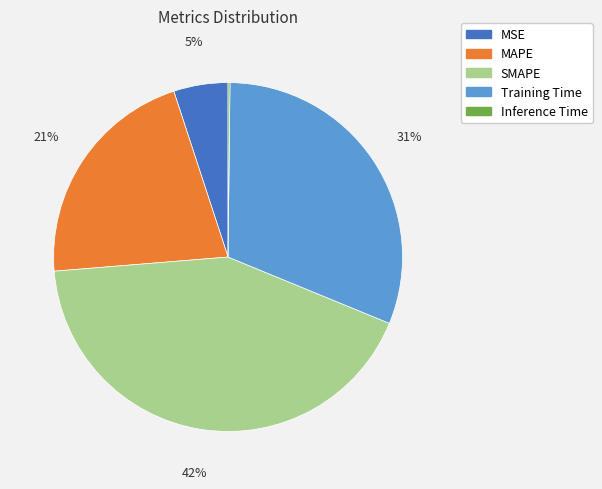

Approximately how many times larger is the value at MAPE compared to SMAPE?

0.5